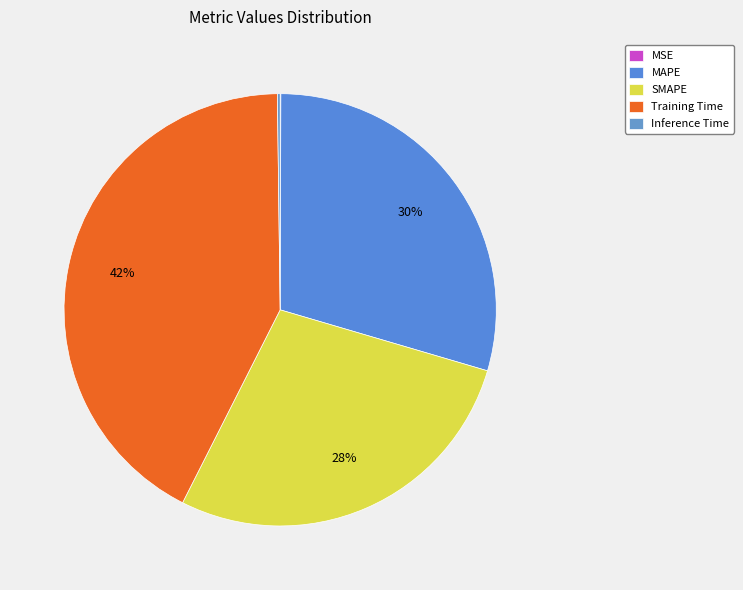

Is it true that MSE is 0% of the pie?

True